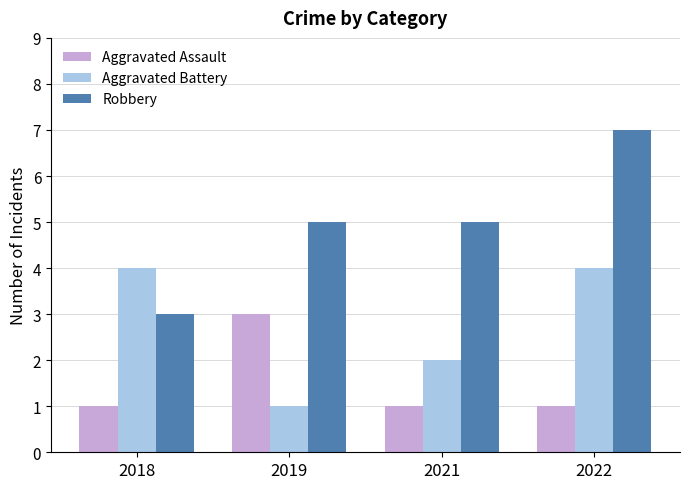

Reading left to right, list all the values displayed in this chart.

Aggravated Assault: 1	3	1	1
Aggravated Battery: 4	1	2	4
Robbery: 3	5	5	7